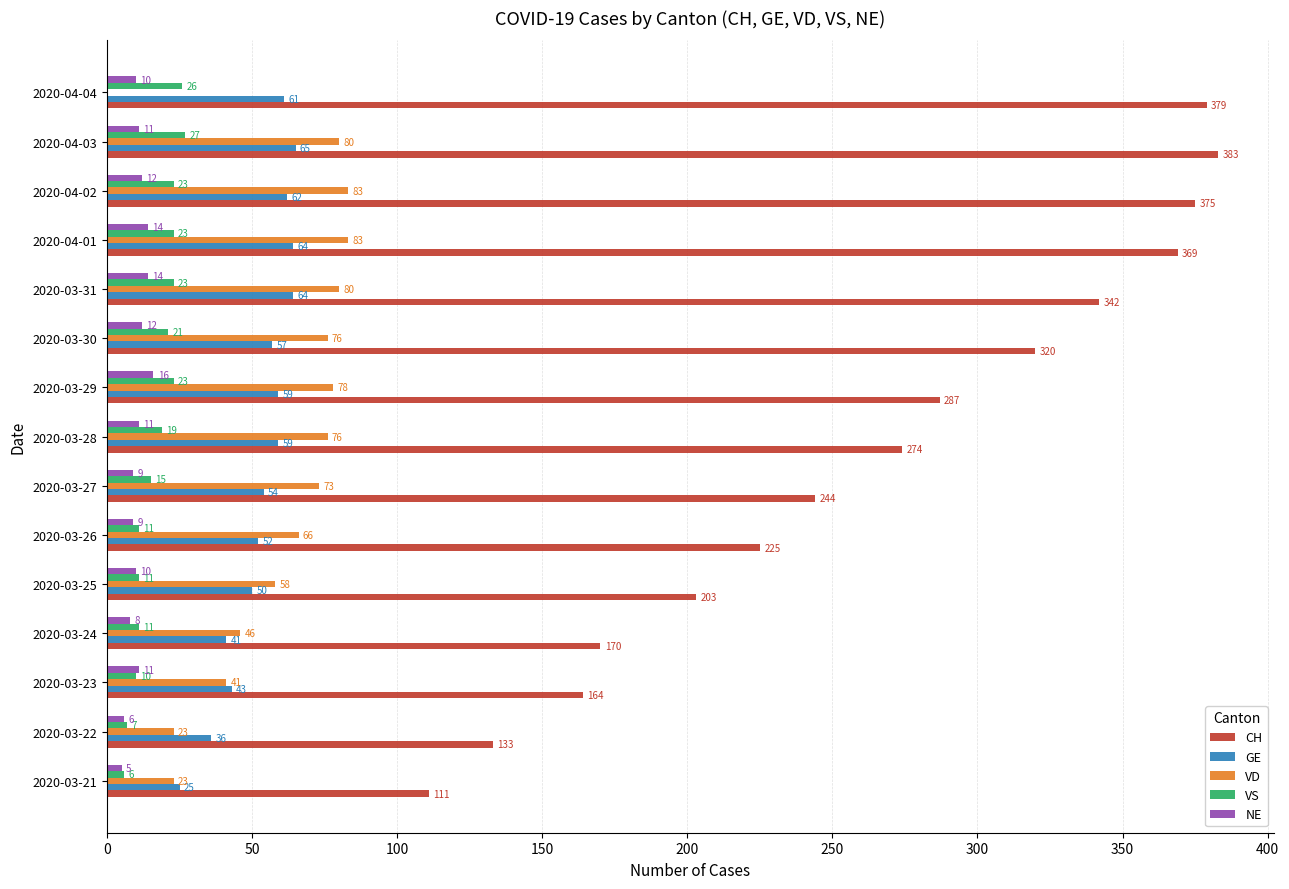

What is the maximum value for GE?

65